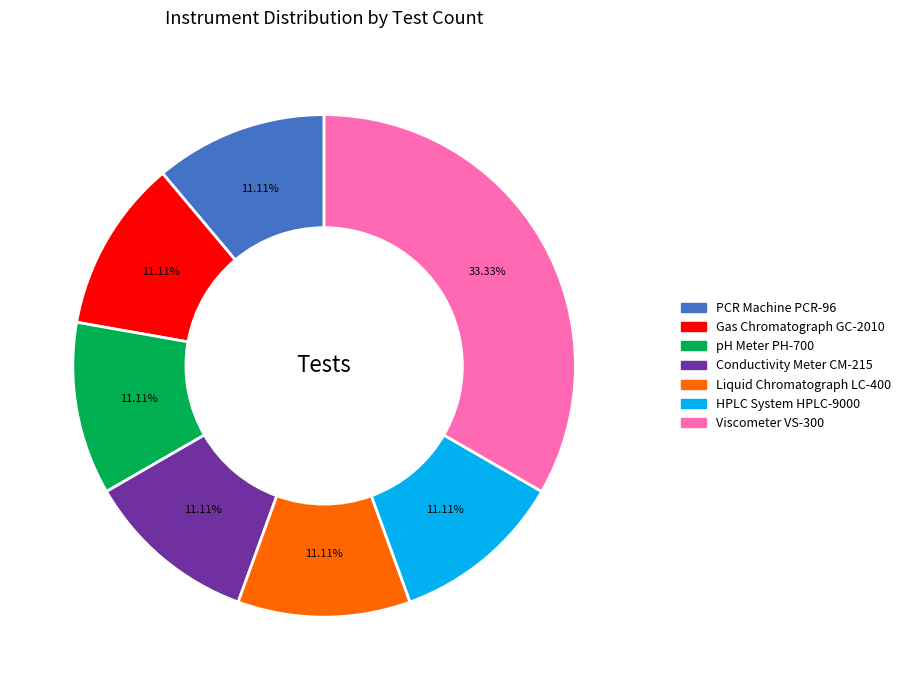

To the nearest percent, what percentage of the pie is PCR Machine PCR-96?

11%